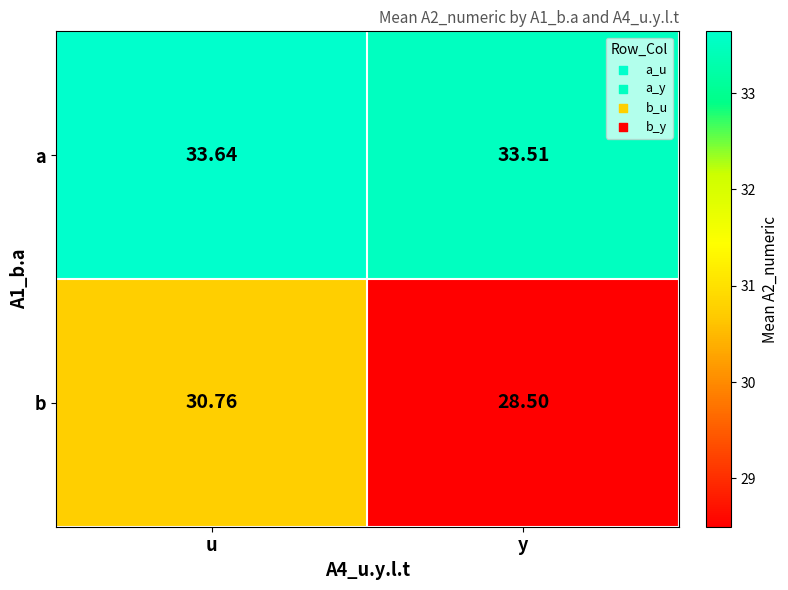

Where is a nearest to the value 33?

y